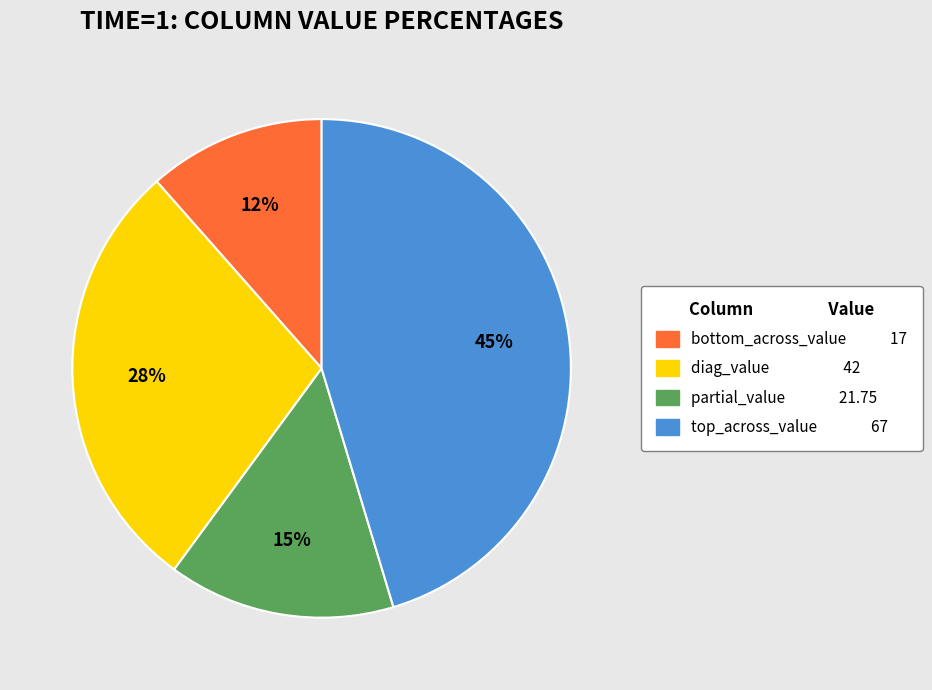

True or false: partial_value accounts for 15% of the total.

True